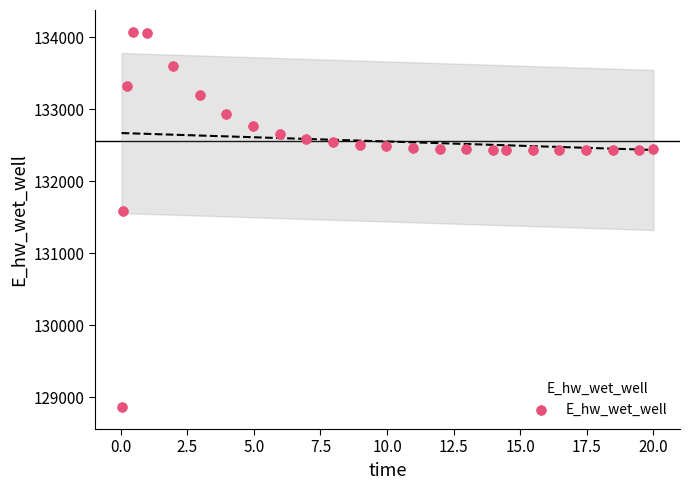

What Y value in the scatter plot is closest to 131467?

131579.1